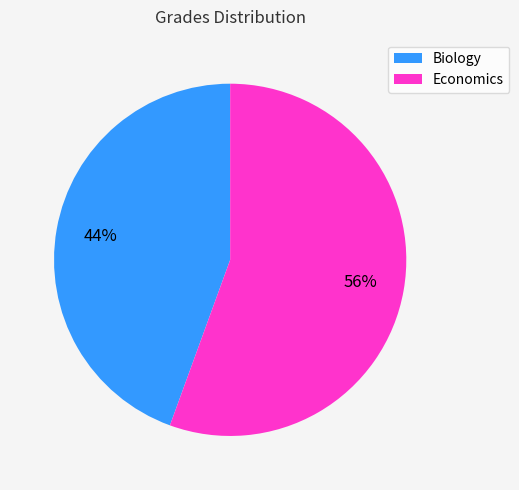

Is the sum of Economics and Biology greater than half?

Yes